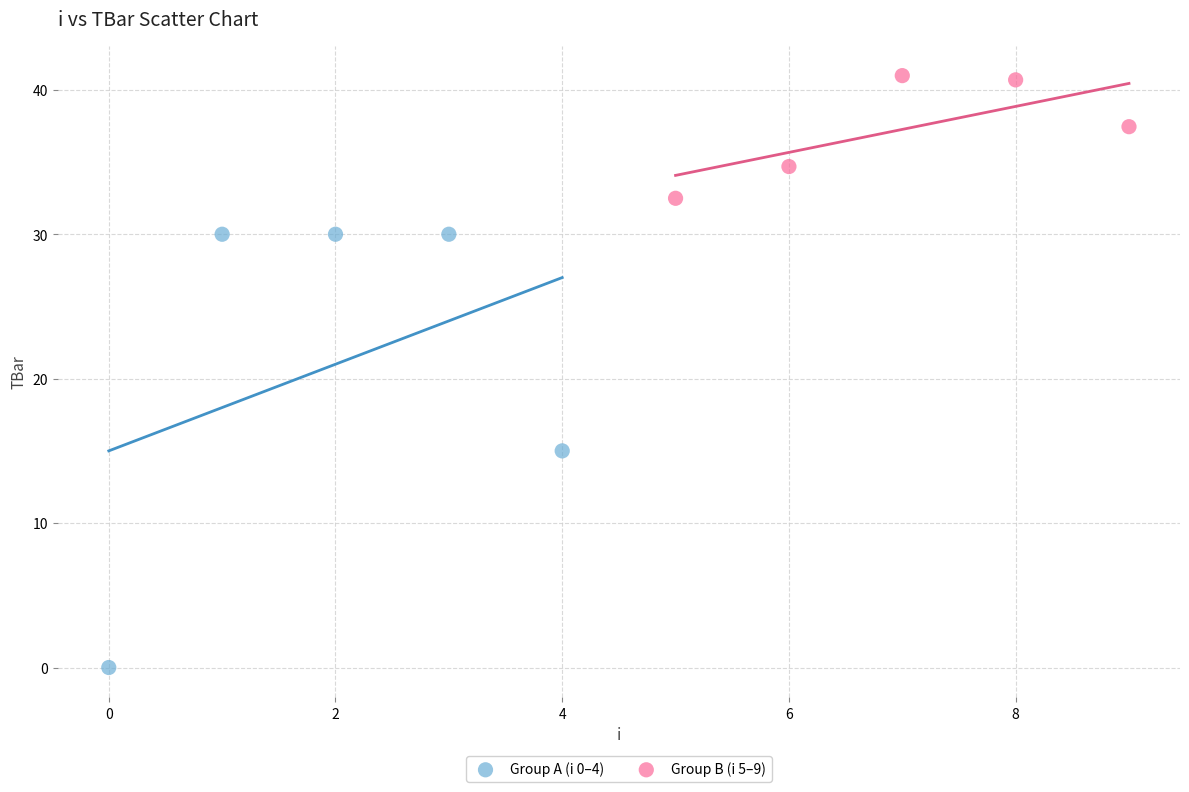

Which series contains the highest Y value?

Group B (i 5–9)